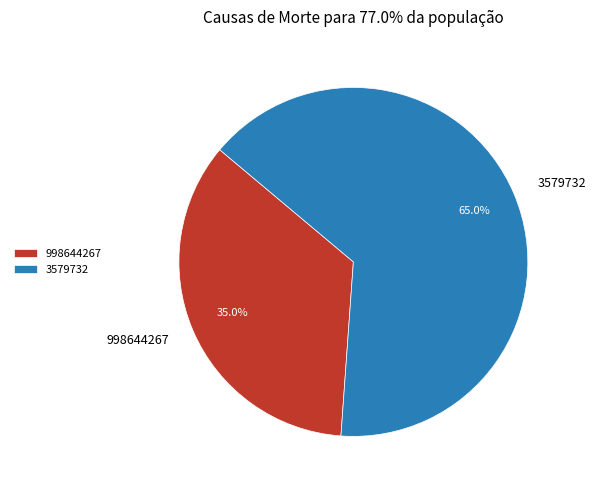

To the nearest percent, what is the difference between the largest and smallest slice percentages?

30%